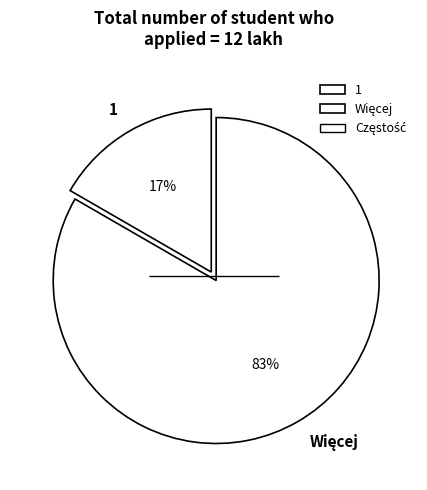

To the nearest percent, what is the average slice percentage?

50%